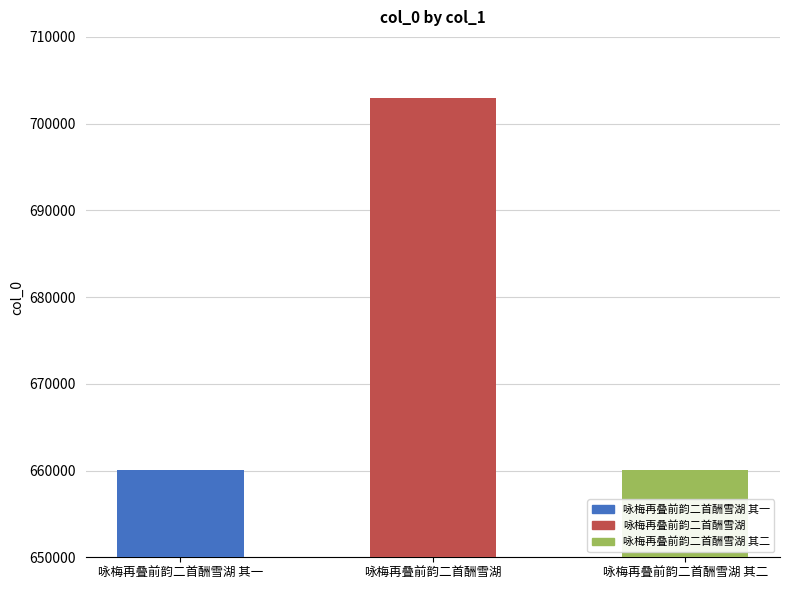

What is the difference between the maximum and minimum values?

42889